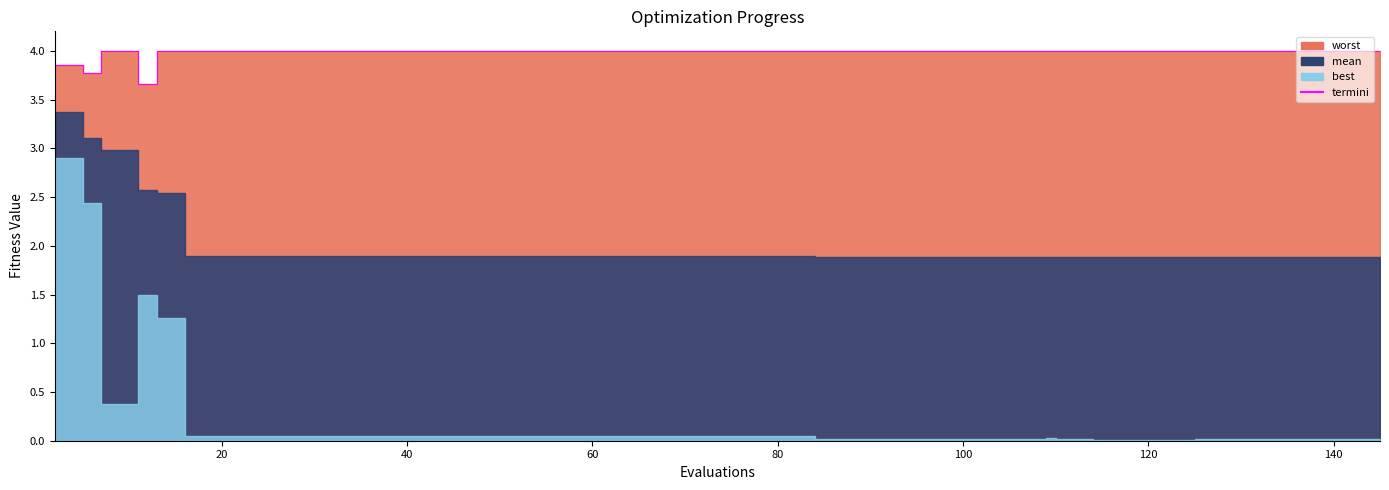

What is the difference between the second highest and minimum values?

0.3